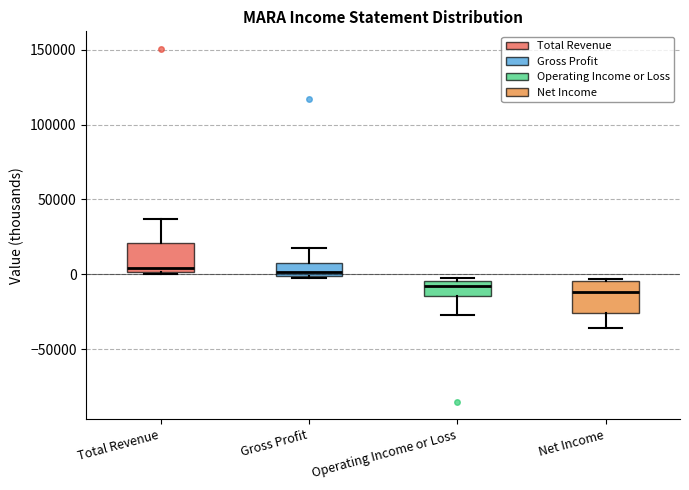

Where is the lower edge of the box for Operating Income or Loss on the y-axis? The values are not printed on the chart, so give them approximately, as read against the axis.

-15000